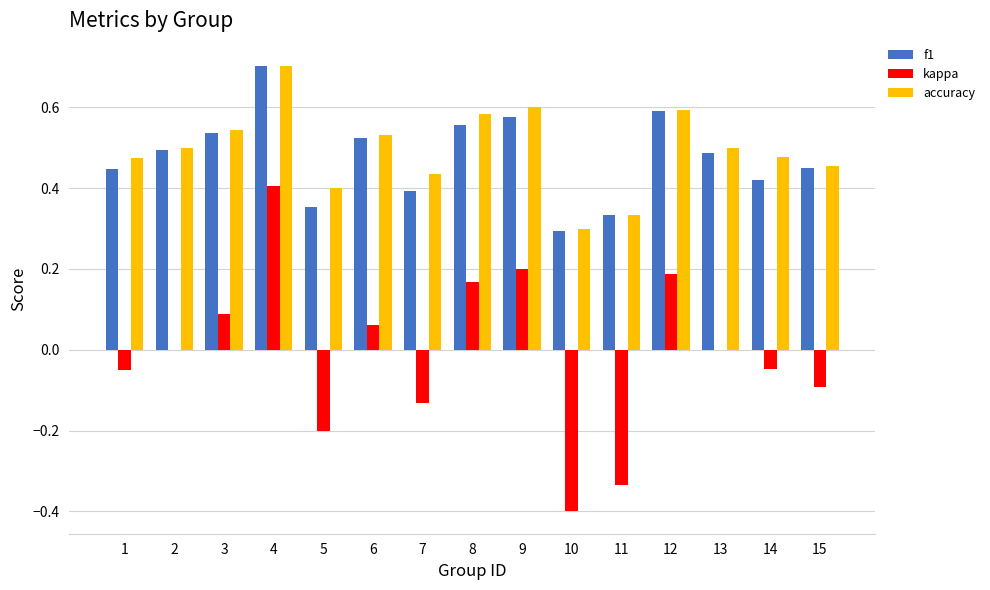

True or false: kappa has a value of -0.0 at 14.

True